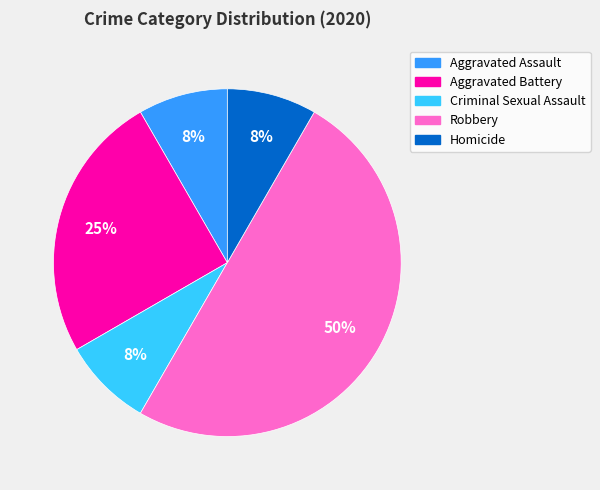

How many segments does this pie chart have?

5